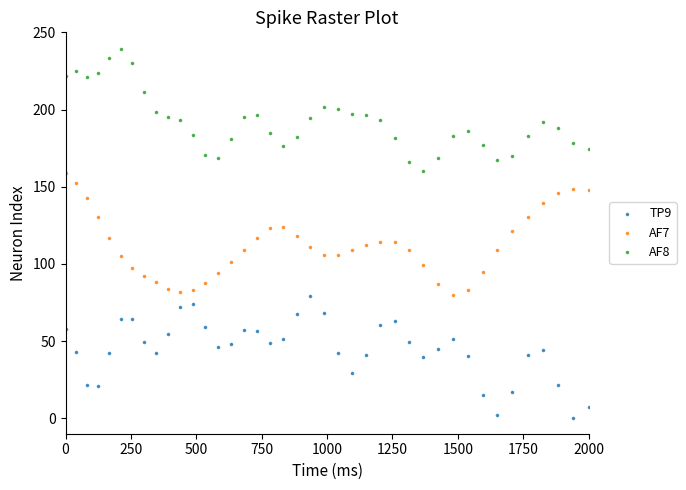

Across all data points, what is the range of X values (max minus min)?

2000.0